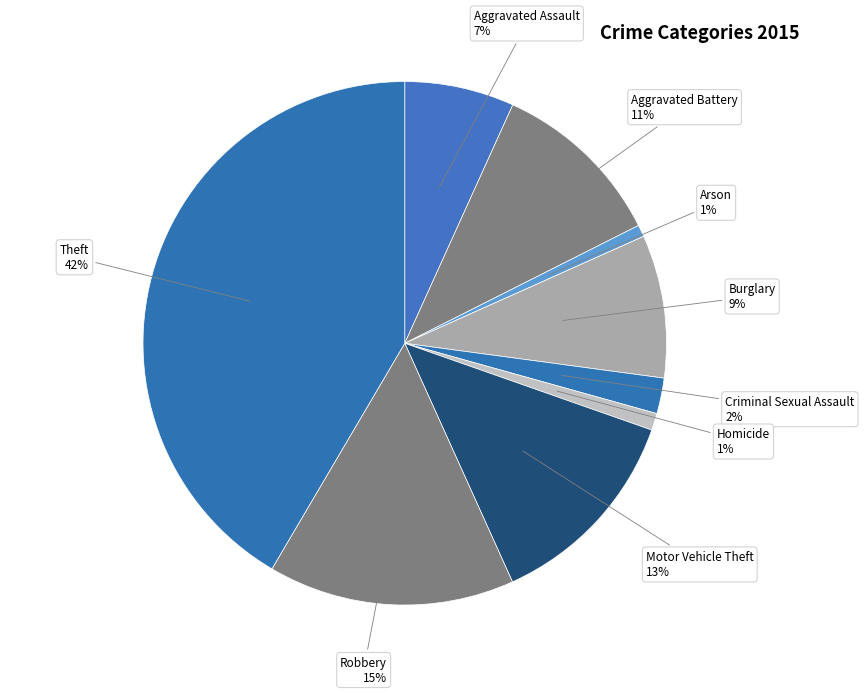

Is there a majority slice in this chart?

No